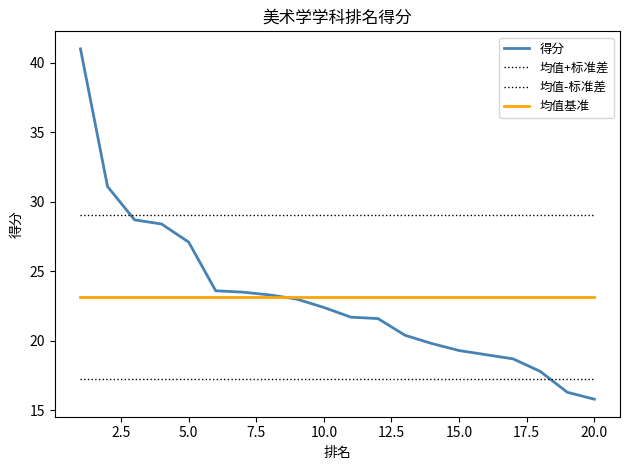

Does the chart display data point markers on the line(s)?

No